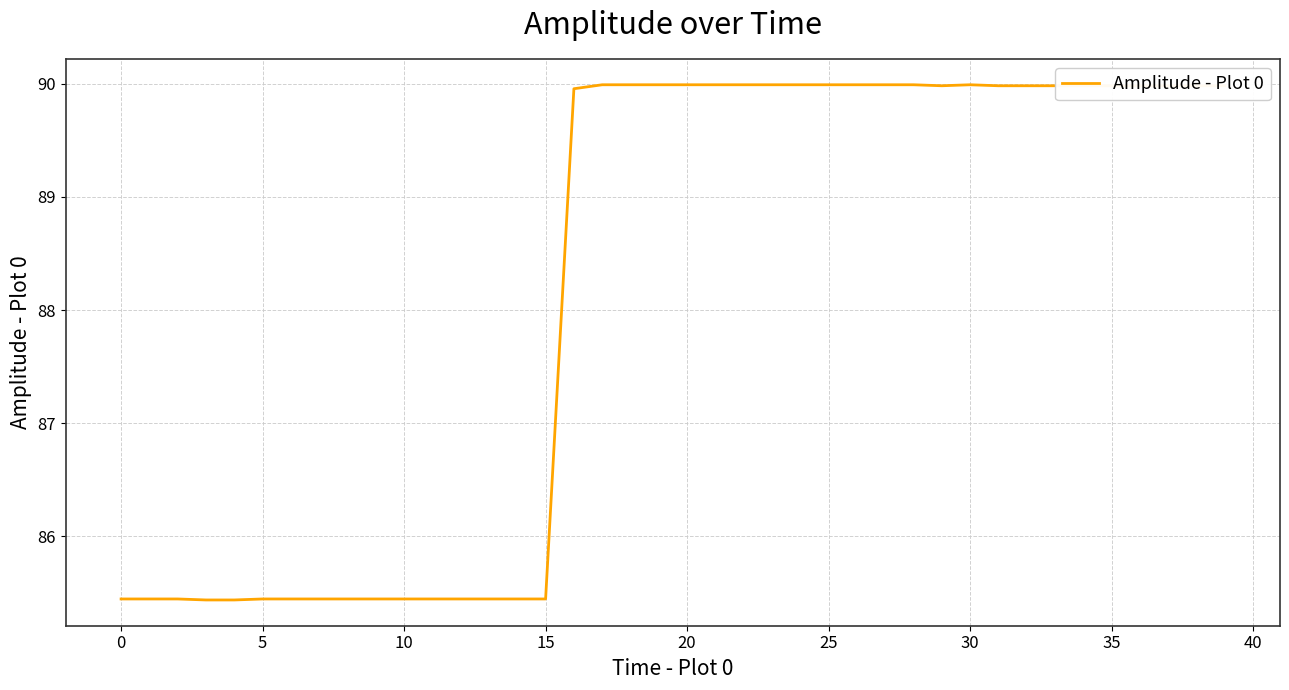

What is the difference between the maximum and minimum values?

4.6